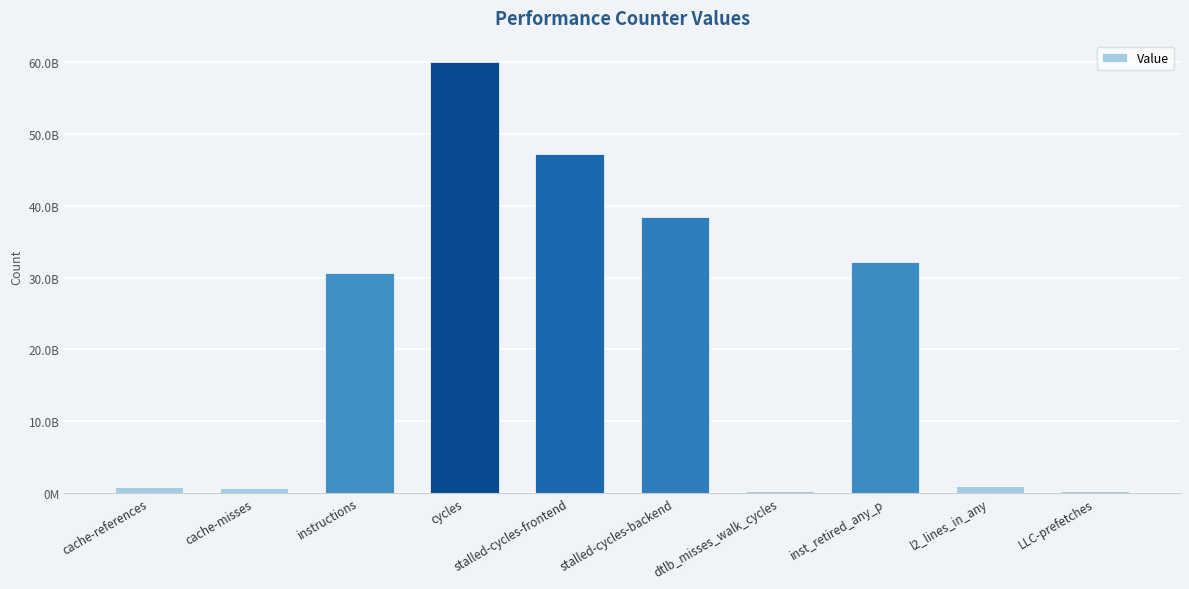

Rank the categories by value from lowest to highest.

LLC-prefetches, dtlb_misses_walk_cycles, cache-misses, cache-references, l2_lines_in_any, instructions, inst_retired_any_p, stalled-cycles-backend, stalled-cycles-frontend, cycles